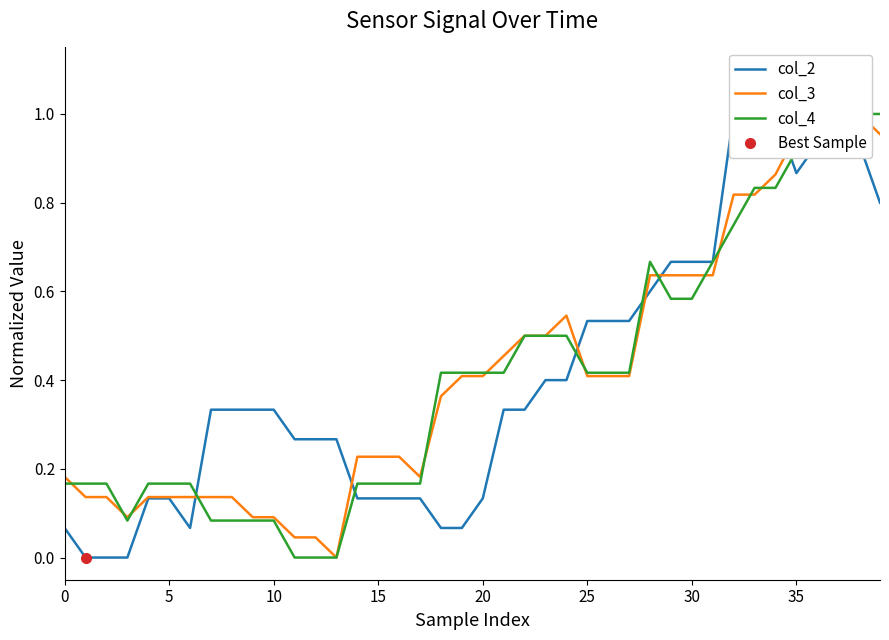

At which category does col_4 reach its first local peak?

28